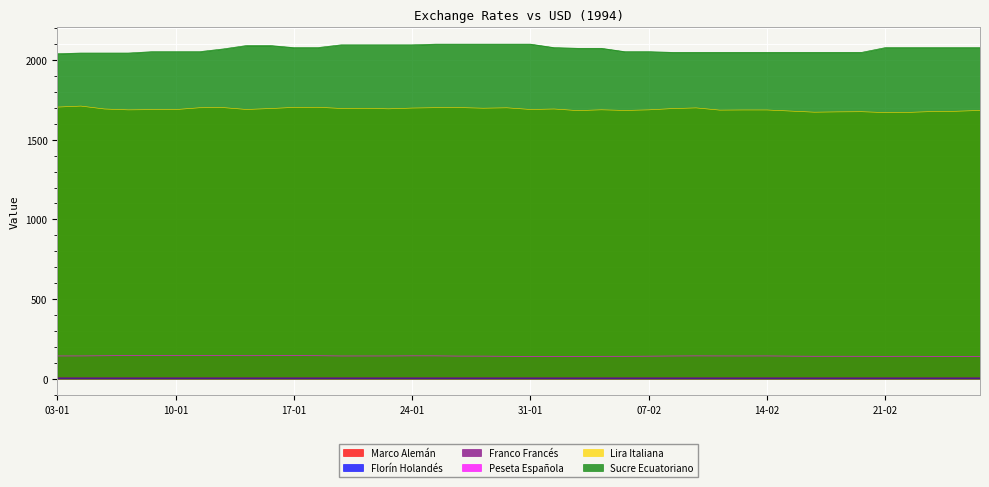

Does the chart display data point markers on the line(s)?

No